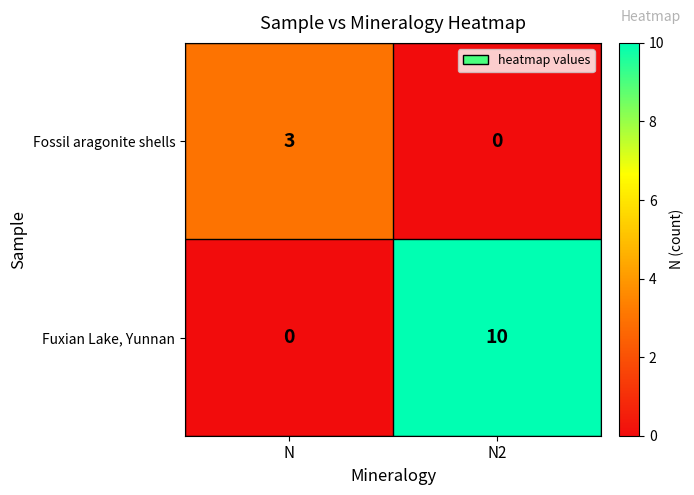

What is the difference between the maximum and minimum values in the Fuxian Lake, Yunnan series?

10